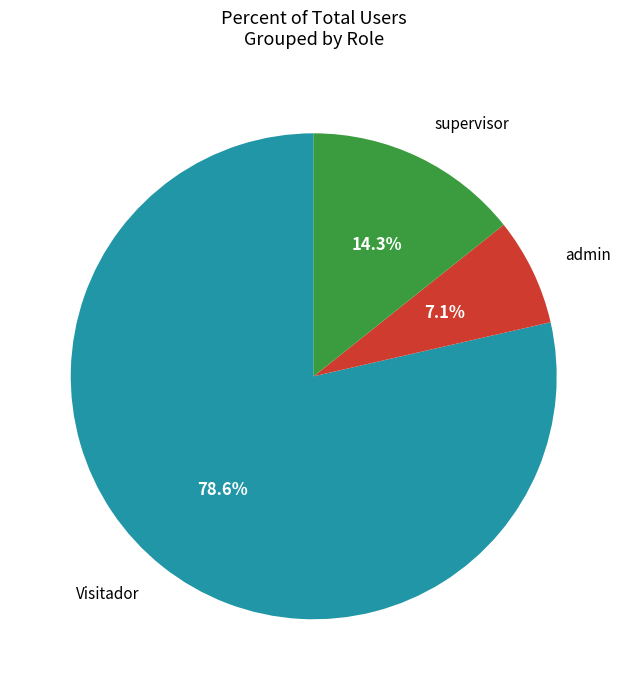

Is there a majority slice in this chart?

Yes